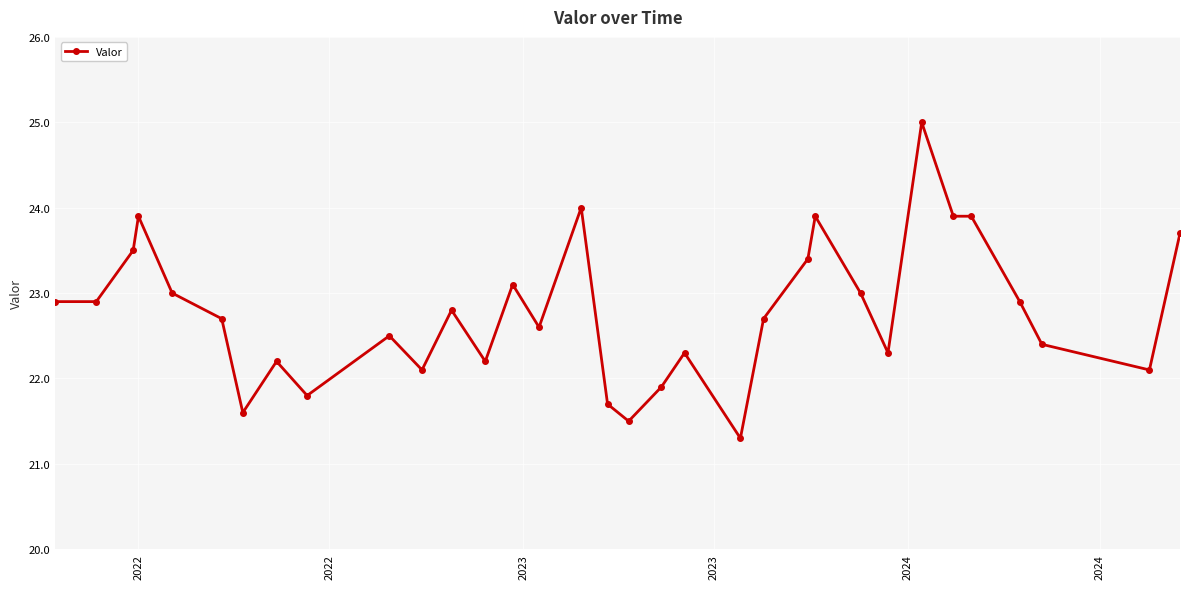

Reading left to right, what are all the values shown in this chart?

22.9	22.9	23.5	23.9	23.0	22.7	21.6	22.2	21.8	22.5	22.1	22.8	22.2	23.1	22.6	24.0	21.7	21.5	21.9	22.3	21.3	22.7	23.4	23.9	23.0	22.3	25.0	23.9	23.9	22.9	22.4	22.1	23.7